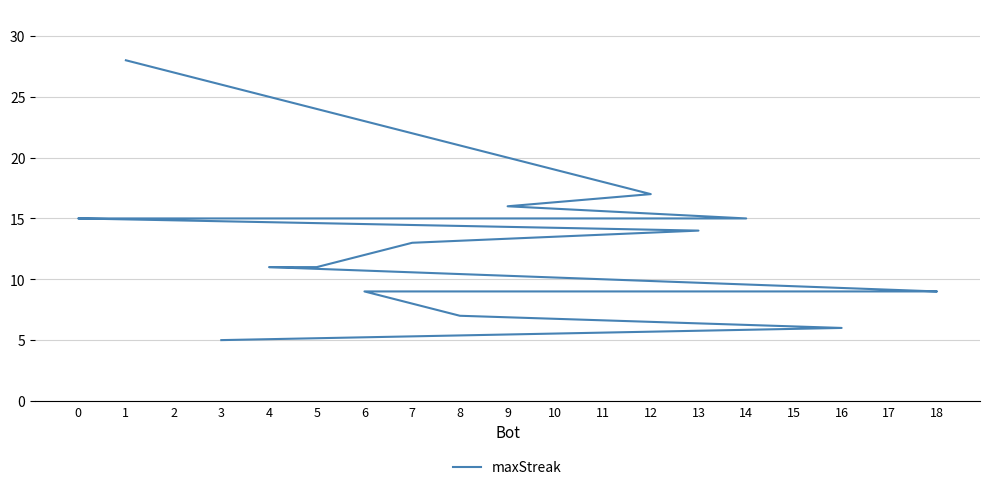

How many distinct data groups are displayed?

1